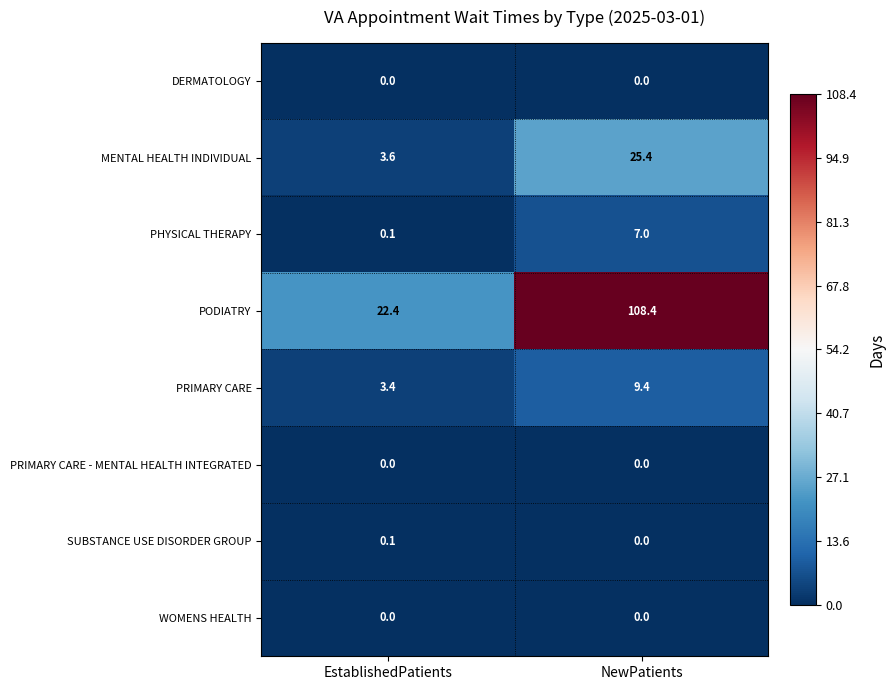

Reading right to left, what are all the values shown in this chart?

DERMATOLOGY: 0.0	0.0
MENTAL HEALTH INDIVIDUAL: 25.4	3.6
PHYSICAL THERAPY: 7.0	0.1
PODIATRY: 108.4	22.4
PRIMARY CARE: 9.4	3.4
PRIMARY CARE - MENTAL HEALTH INTEGRATED: 0.0	0.0
SUBSTANCE USE DISORDER GROUP: 0.0	0.1
WOMENS HEALTH: 0.0	0.0